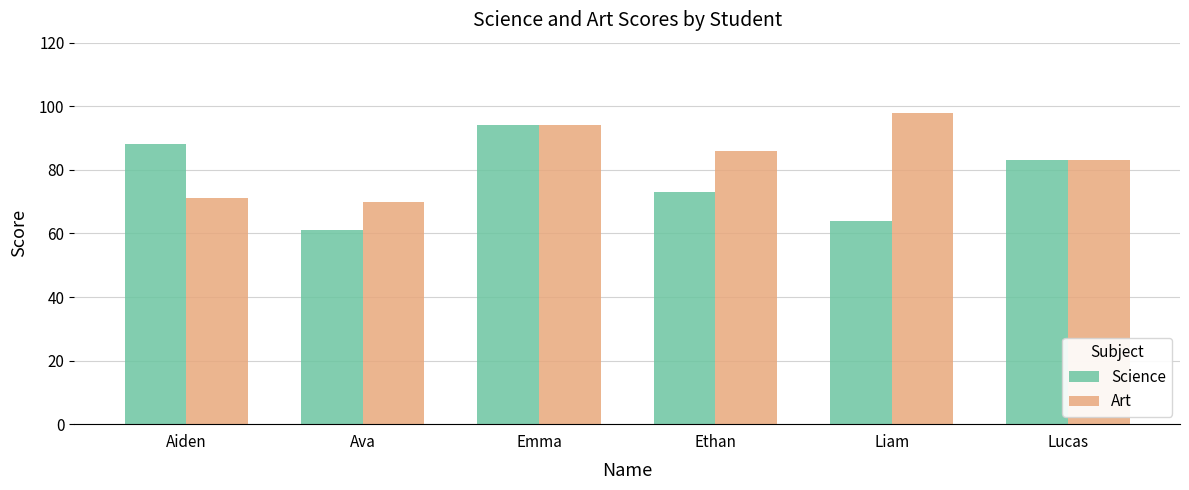

What is the sum of all Art values?

502